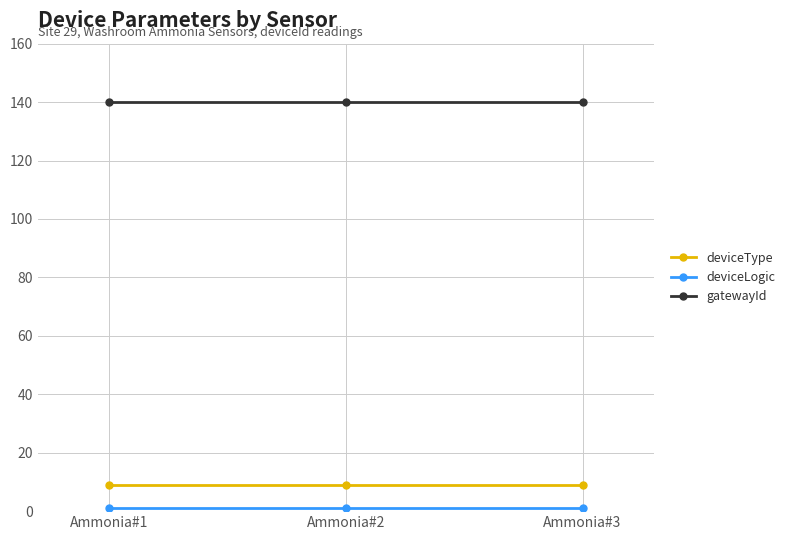

What is the maximum value shown in the chart?

140